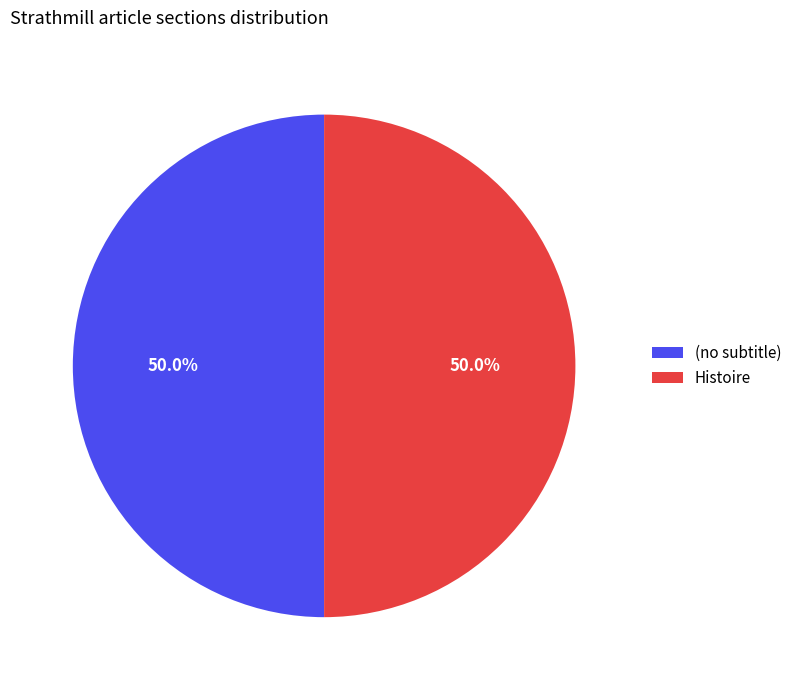

Is the sum of (no subtitle) and Histoire greater than half?

Yes